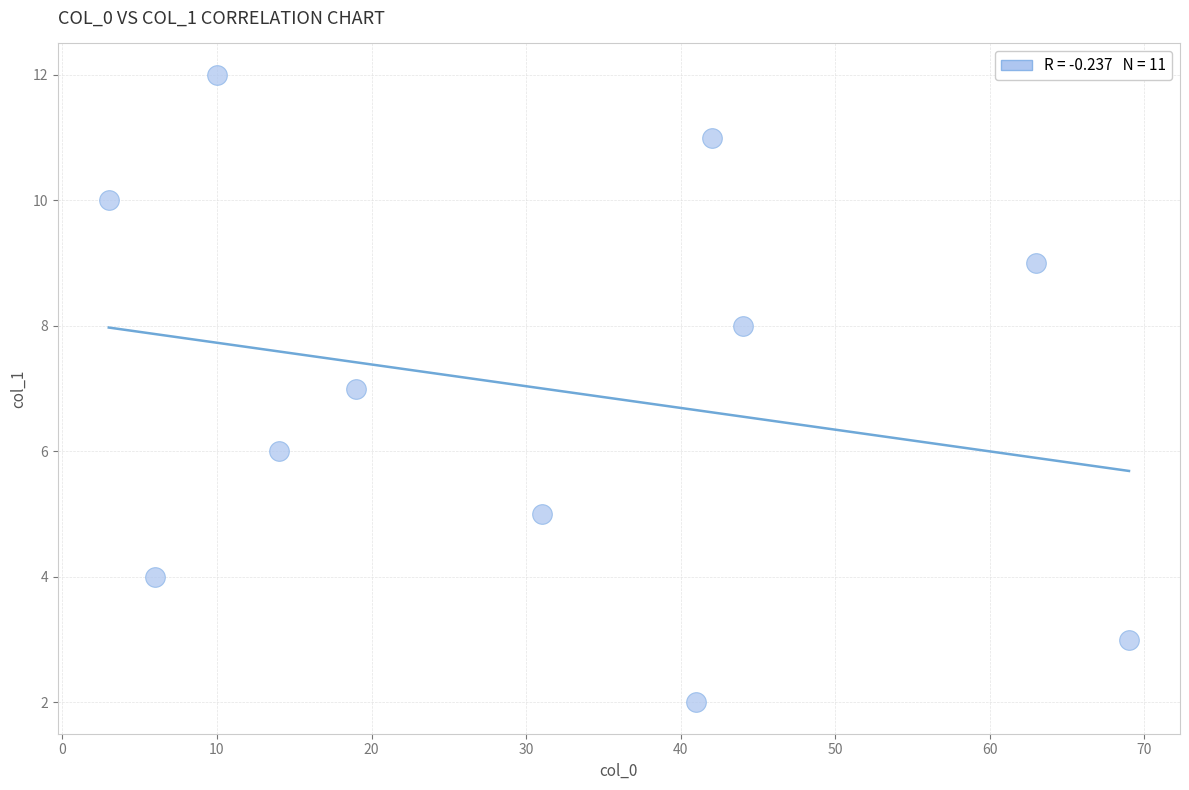

What is the average Y value?

7.0